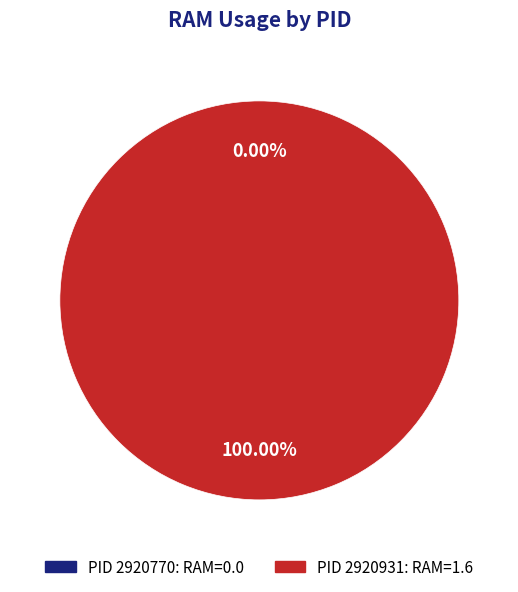

The 2920931 slice represents 93% of the pie. True or false?

False